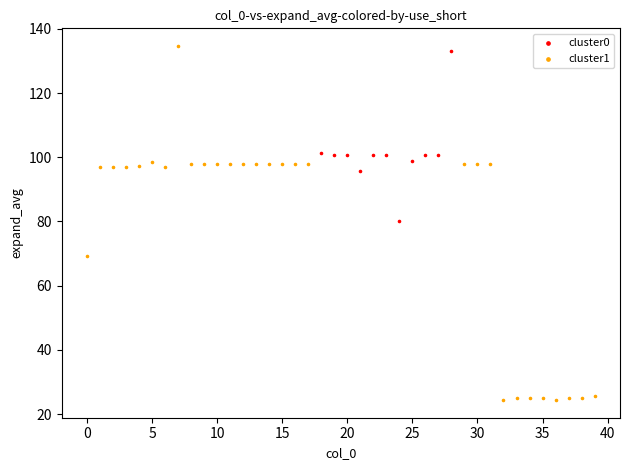

Which series reaches the maximum Y coordinate?

cluster1